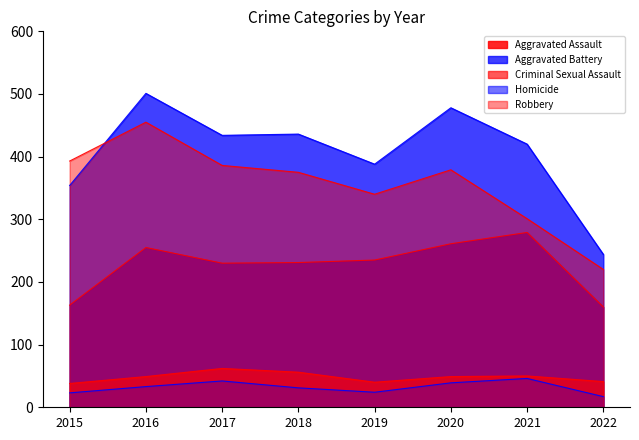

What is the highest value of the Aggravated Battery series?

501